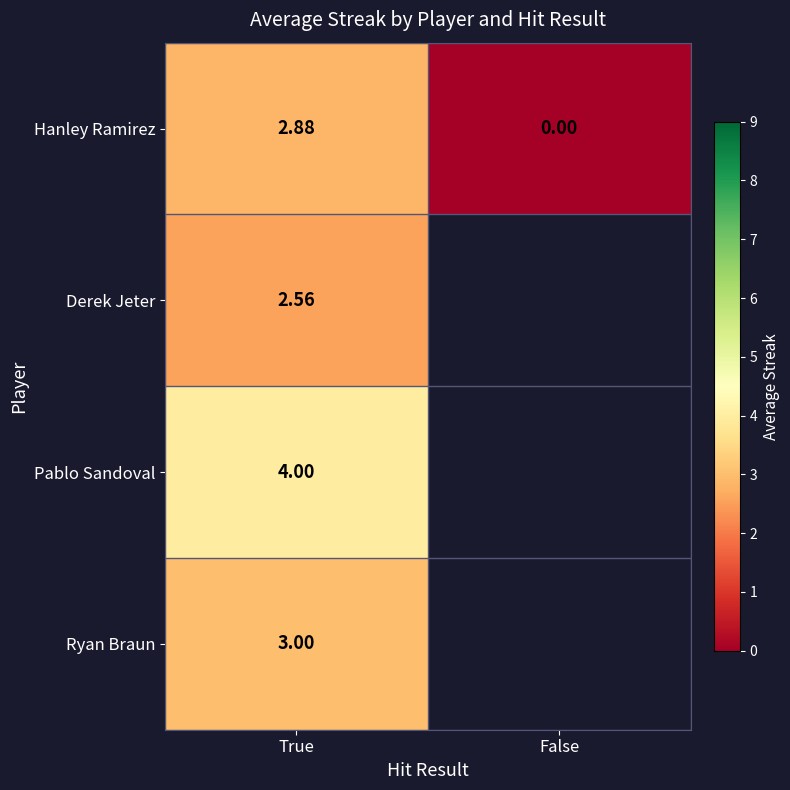

At which label does Hanley Ramirez first exceed 2?

True